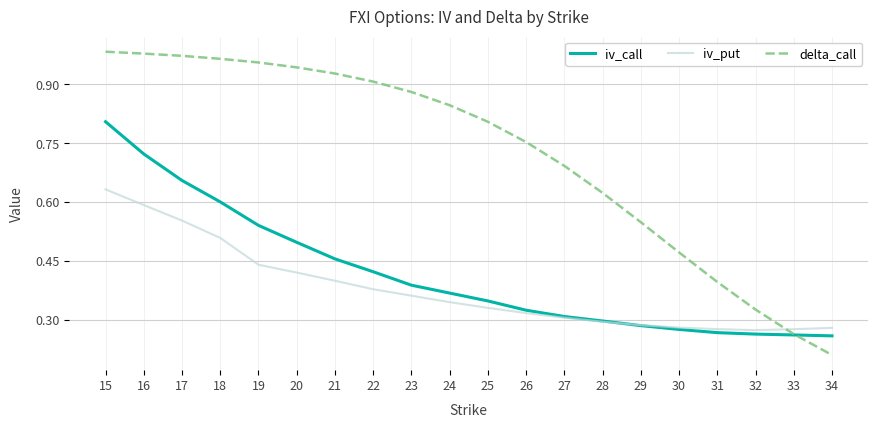

At how many categories does at least one series exceed 0?

20